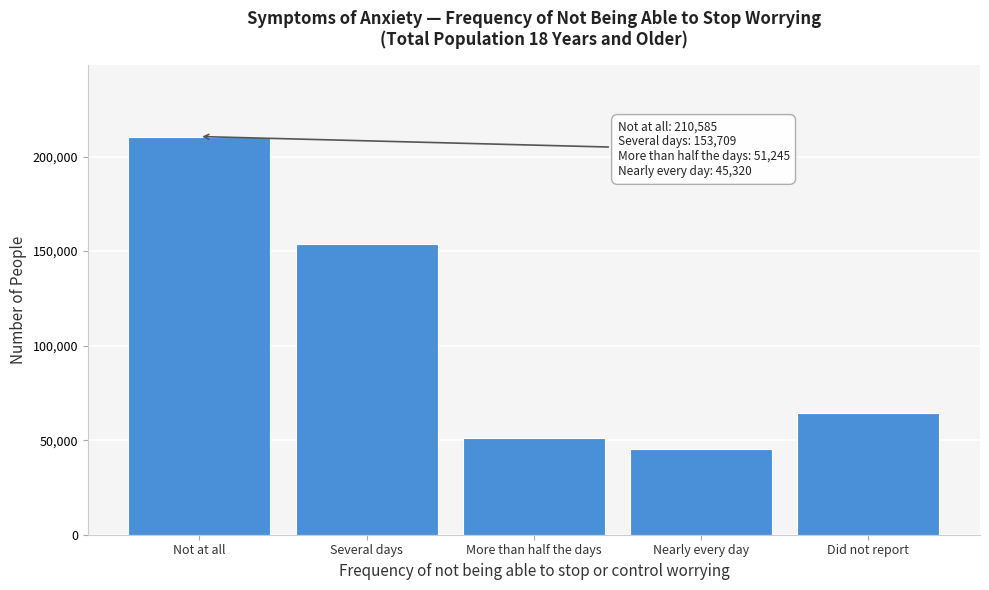

Reading left to right, what are all the values shown in this chart?

210585	153709	51245	45320	64449